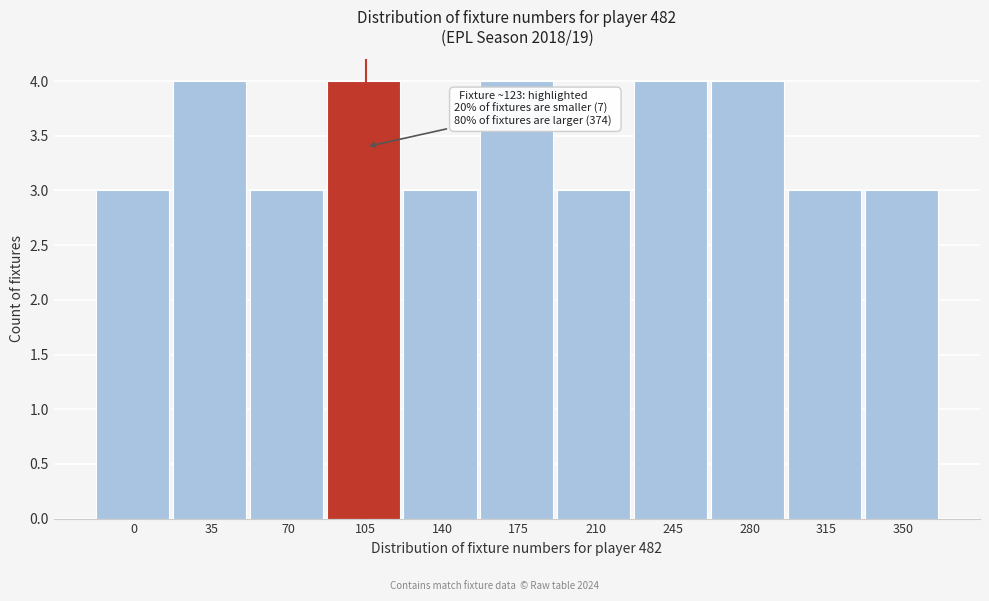

Reading left to right, extract all data points from this chart.

0=3	35=4	70=3	105=4	140=3	175=4	210=3	245=4	280=4	315=3	350=3